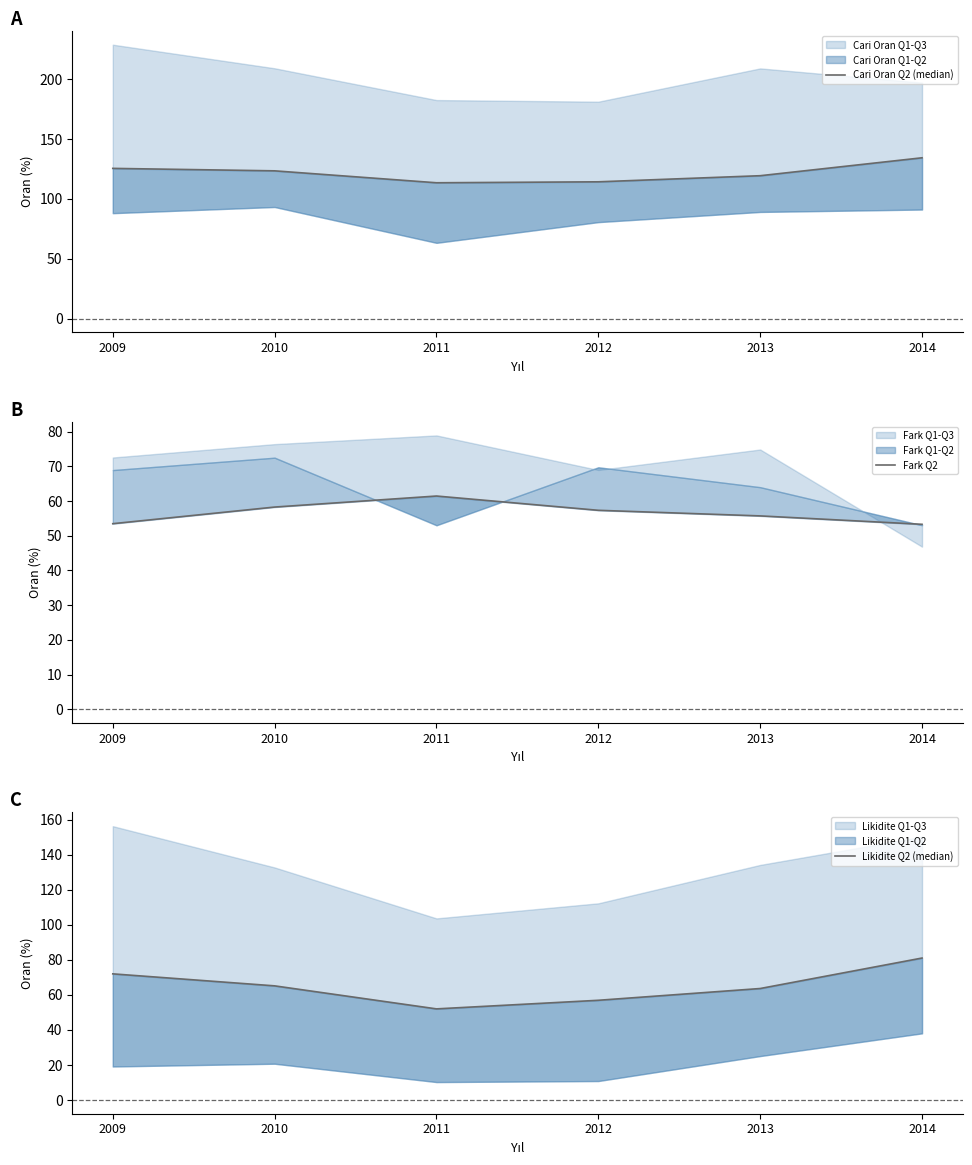

At which category is the sum across all series the highest?

2014